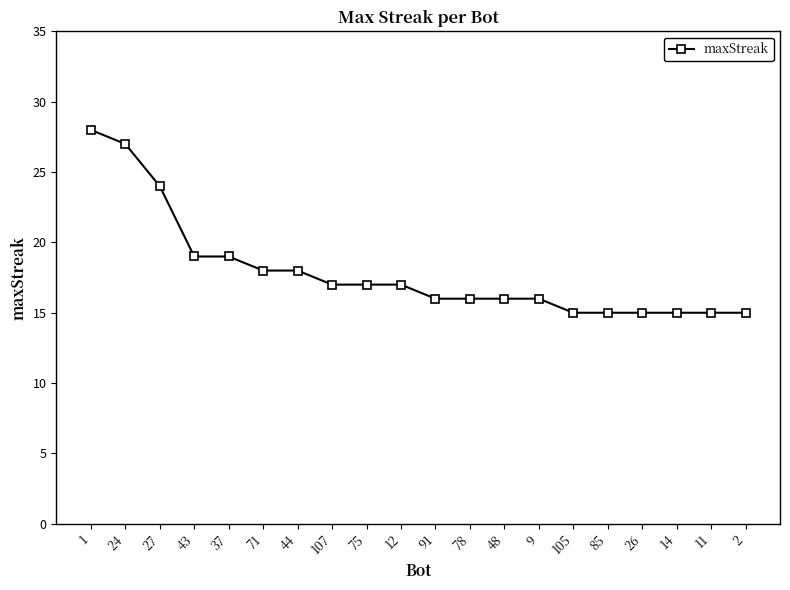

Is this an area chart (filled region under the line)?

No